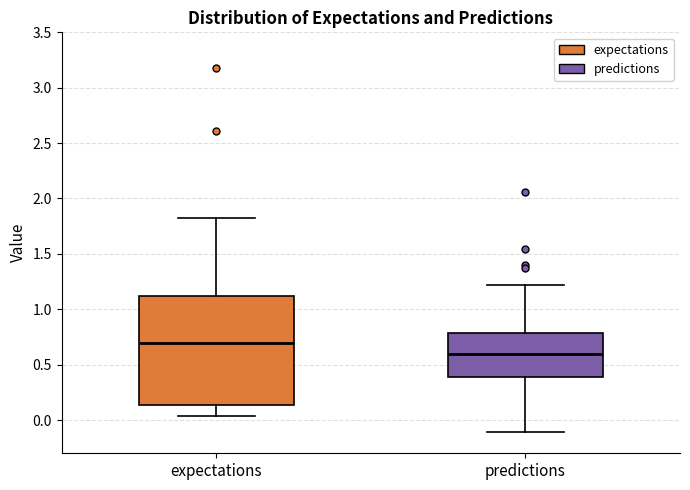

Where is the lower edge of the box for predictions on the y-axis? The values are not printed on the chart, so give them approximately, as read against the axis.

0.40